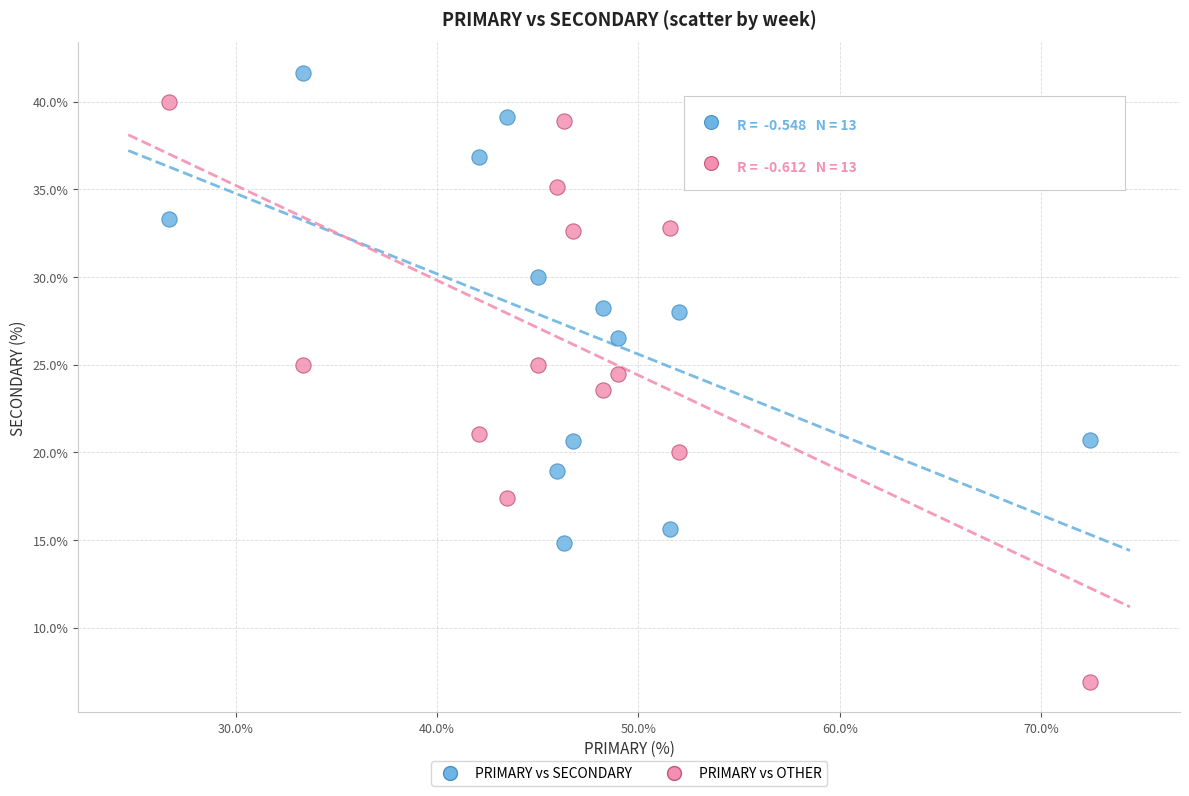

Across all data points, what is the range of Y values (max minus min)?

34.8